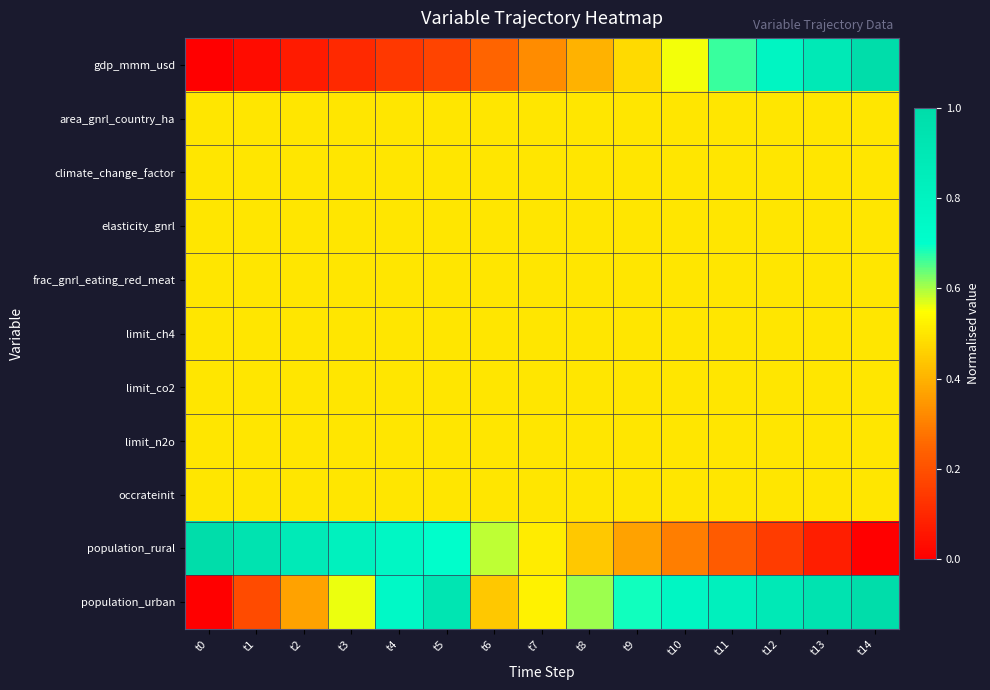

At how many categories does at least one series exceed 0?

15